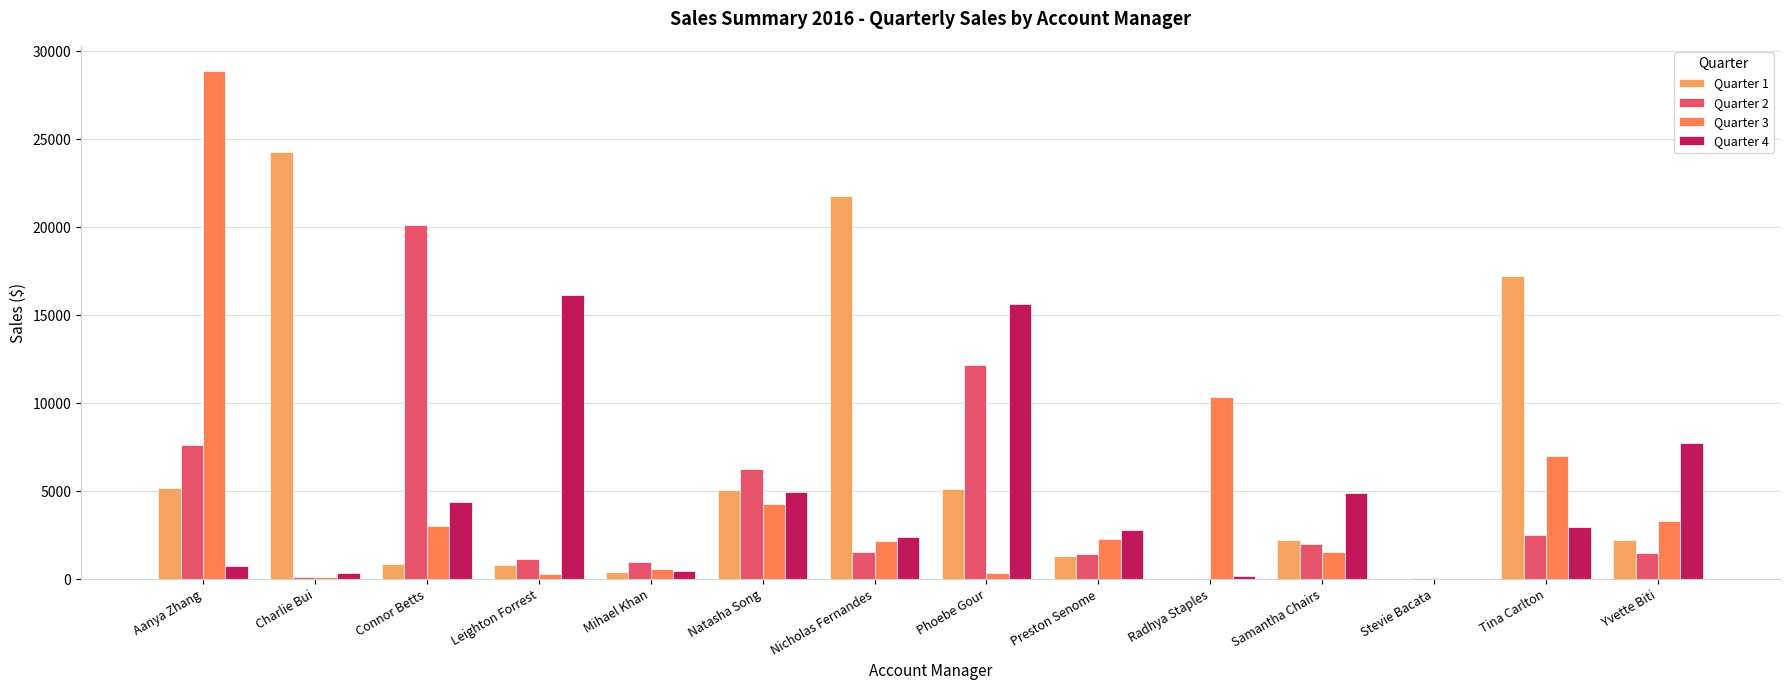

Which series has the largest total across all categories?

Quarter 1